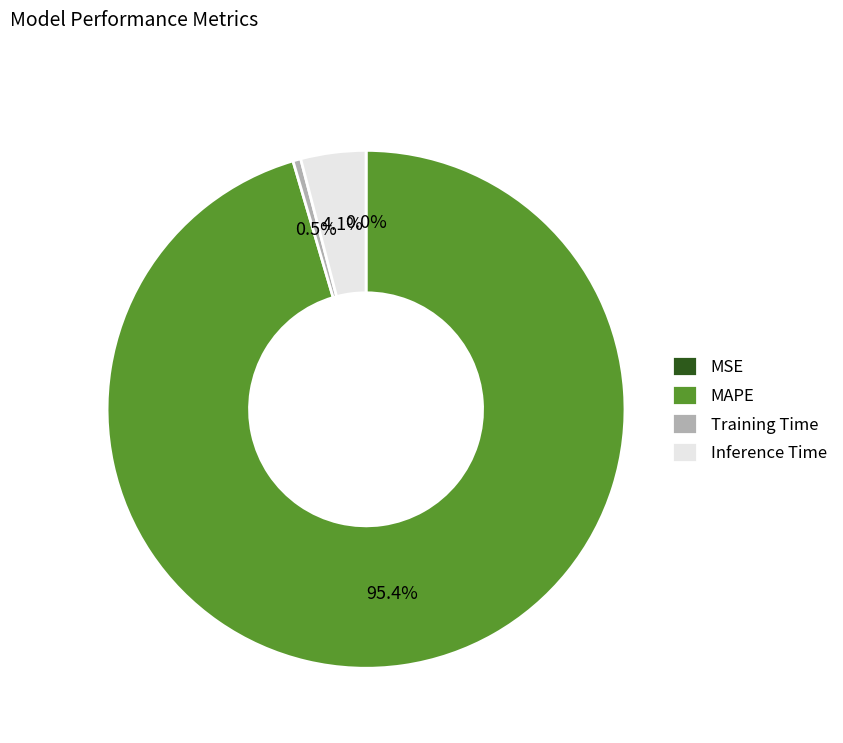

Between Inference Time and MAPE, which is larger?

MAPE